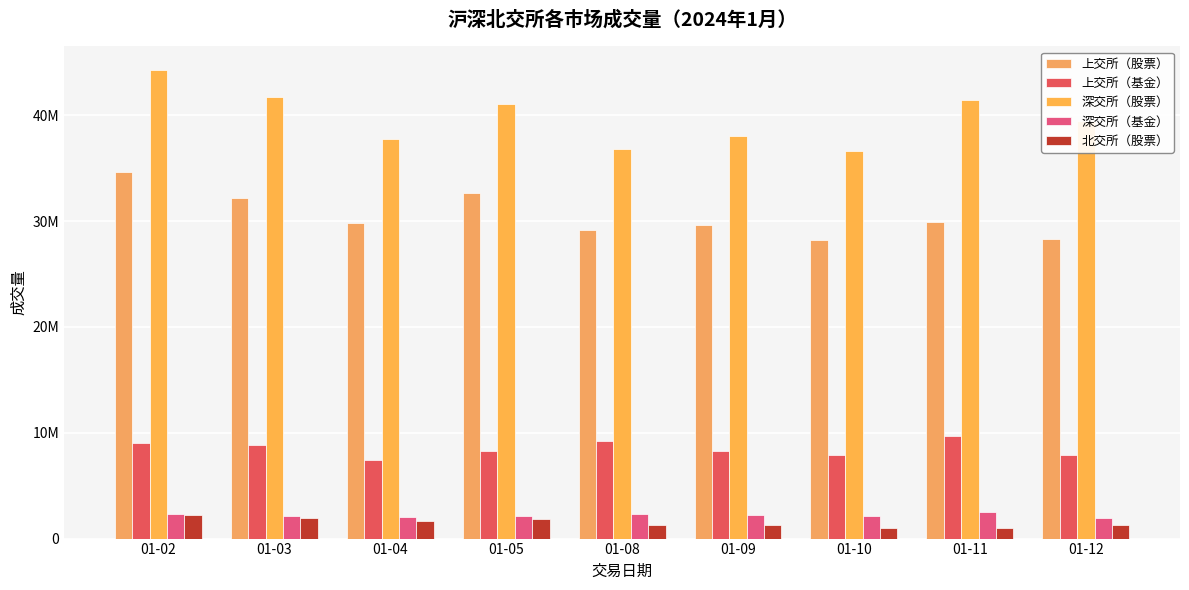

Which label corresponds to the largest value in the chart?

01-02